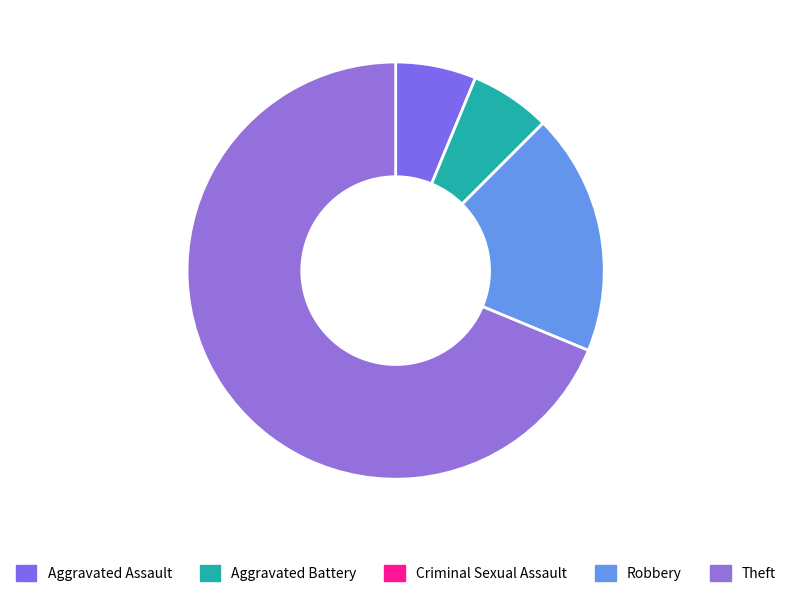

What is the ratio of the value at Theft to the value at Aggravated Battery?

11.0